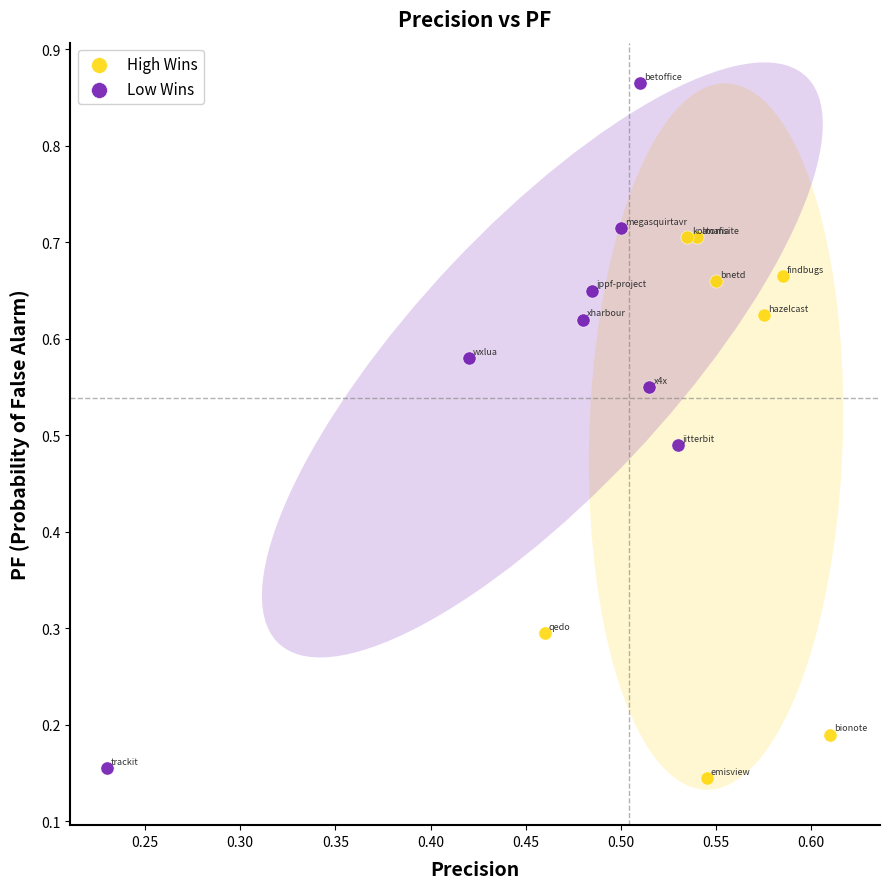

Which series reaches the maximum Y coordinate?

Low Wins